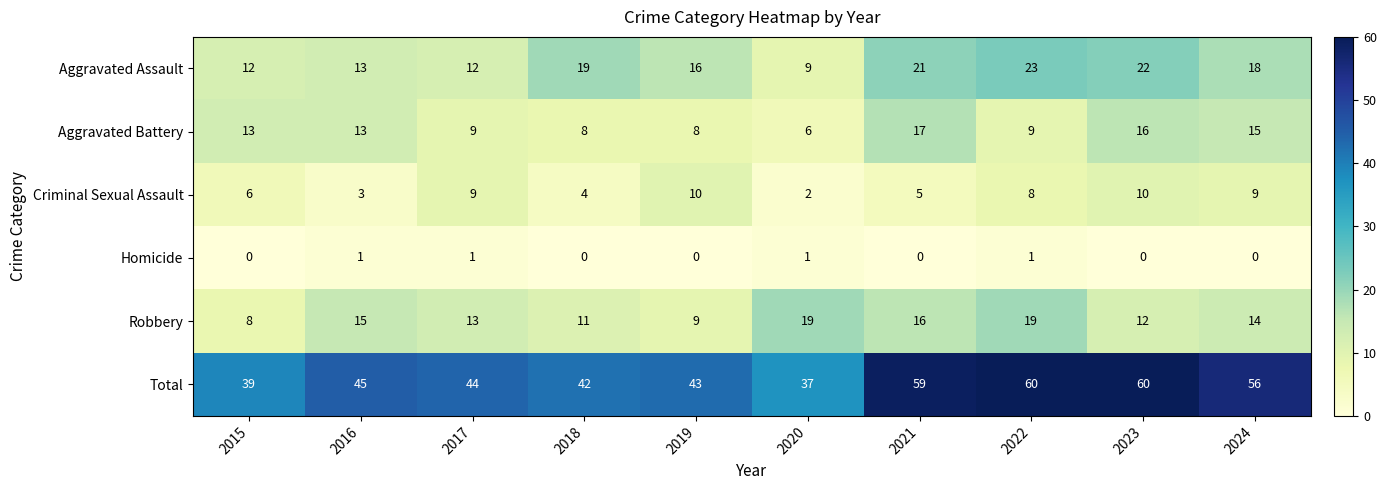

What is the total value across all series at 2023?

120